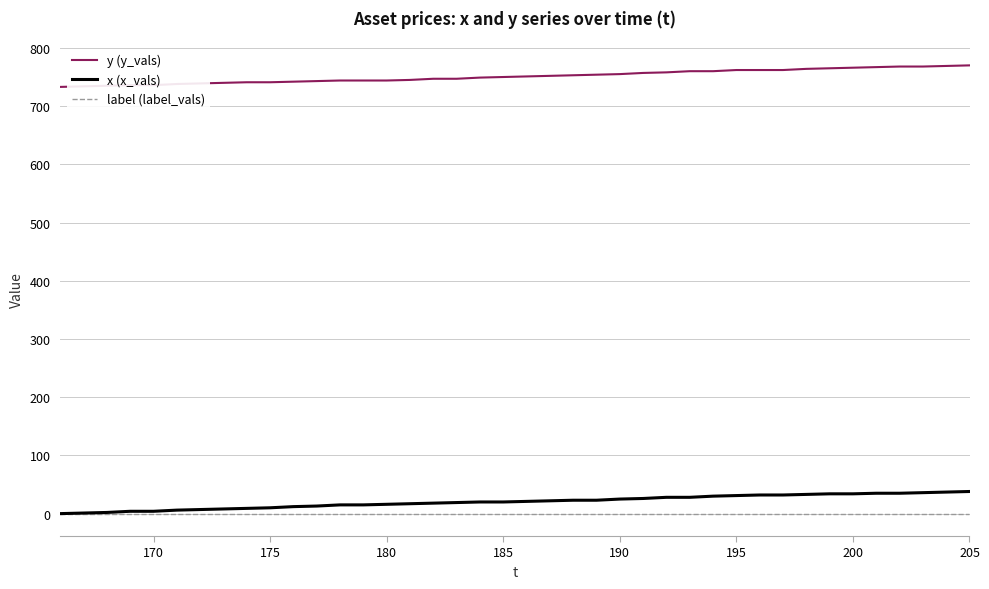

True or false: x (x_vals) and y (y_vals) intersect in this chart.

False